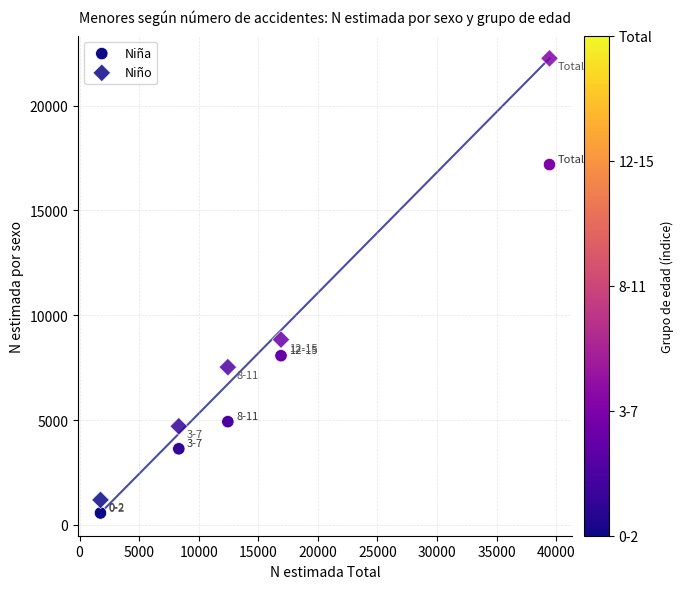

Count the number of points in this scatter plot.

10